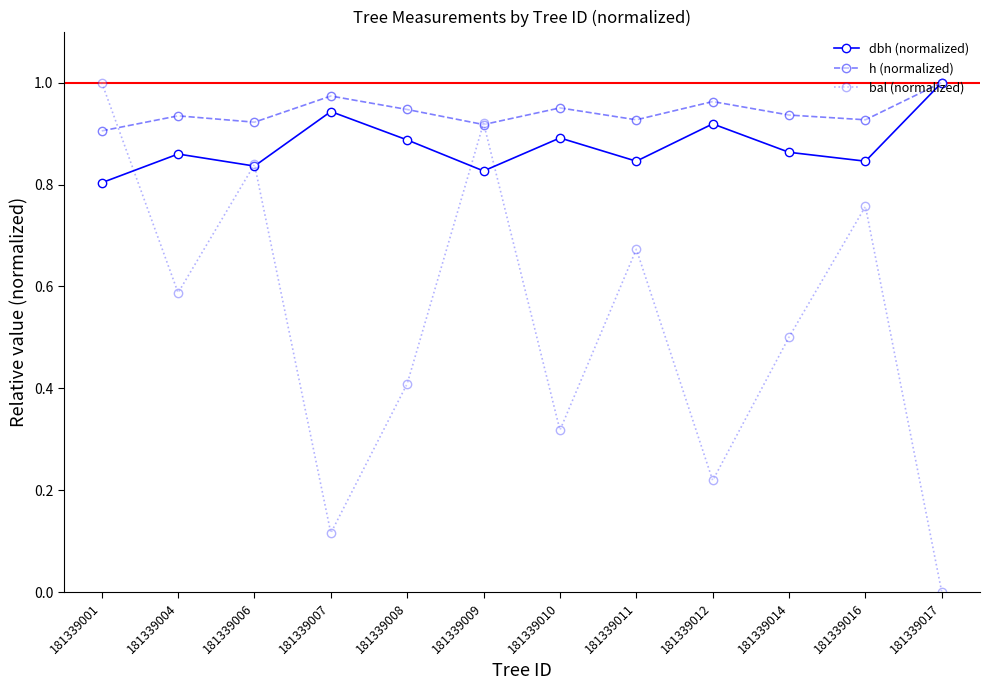

Which series has the largest range (max minus min)?

bal (normalized)